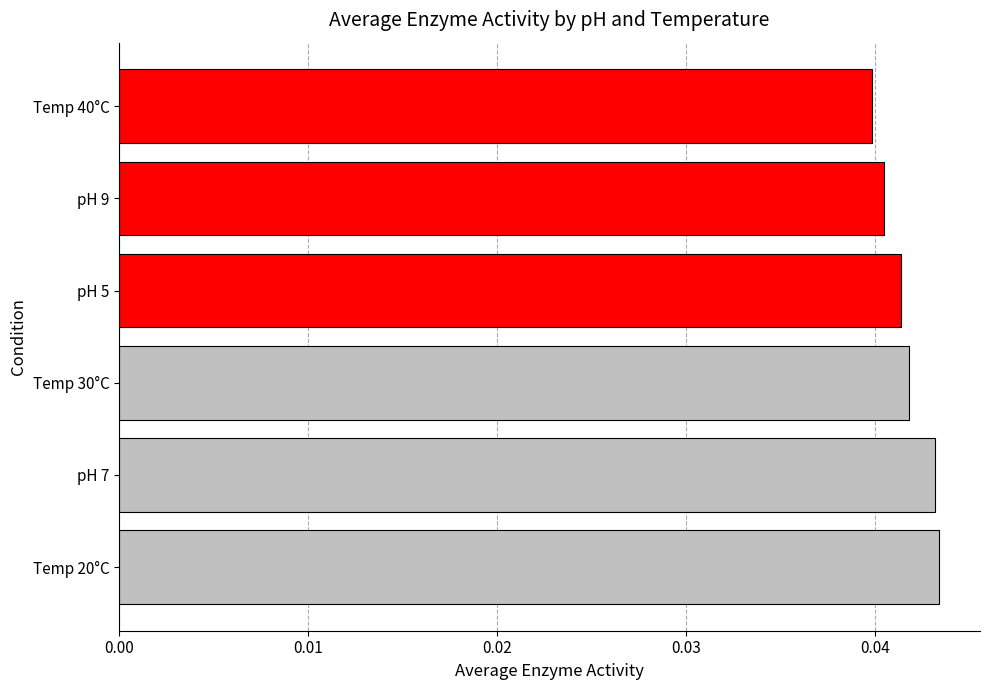

Count the values in the range 0 to 1.

6